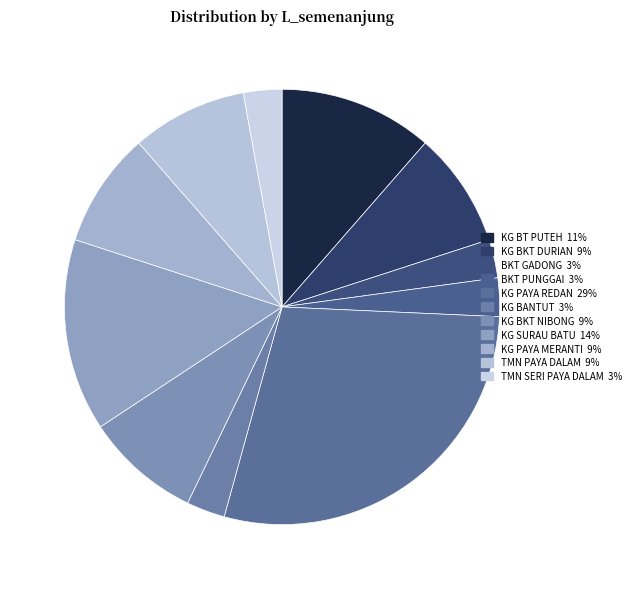

Count the number of slices in the pie.

11